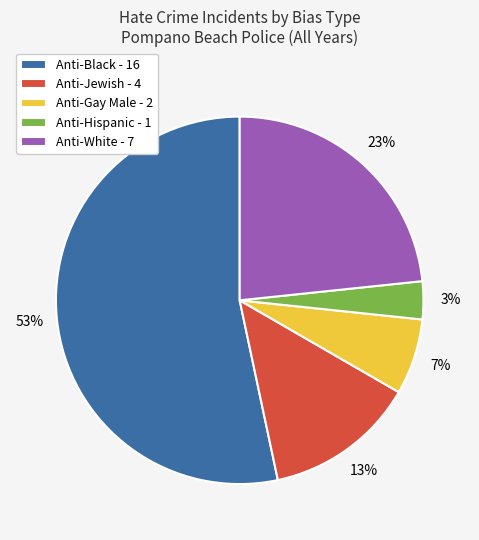

Is there any slice that represents more than half of the pie?

Yes